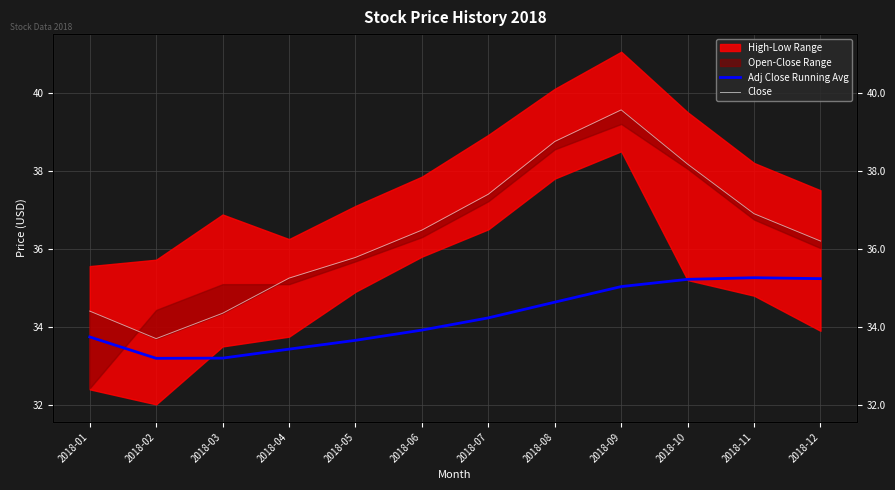

Which series has the largest range (max minus min)?

Close